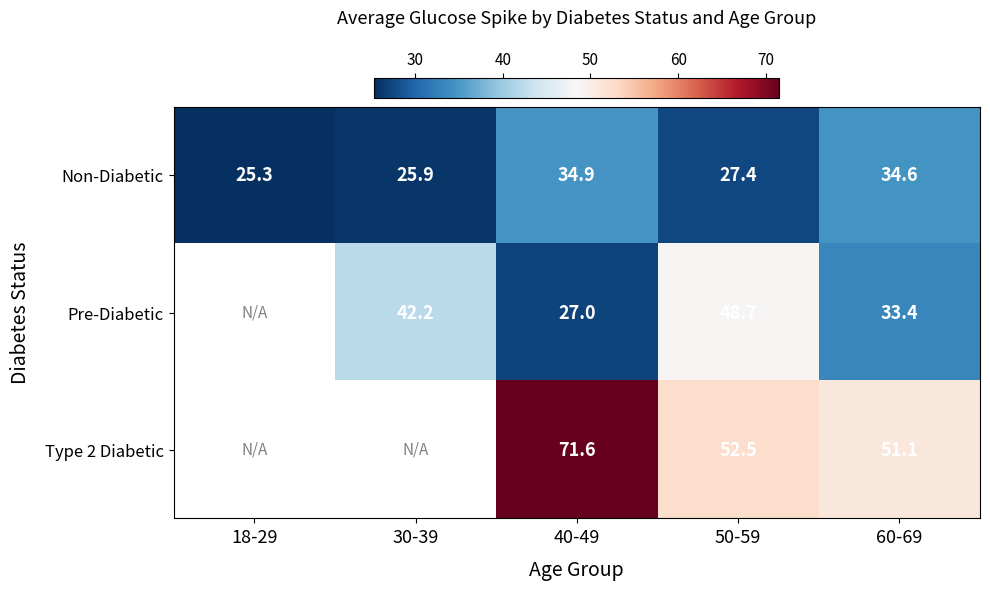

Is the value of Type 2 Diabetic at 60-69 greater than the value of Non-Diabetic at 60-69?

Yes